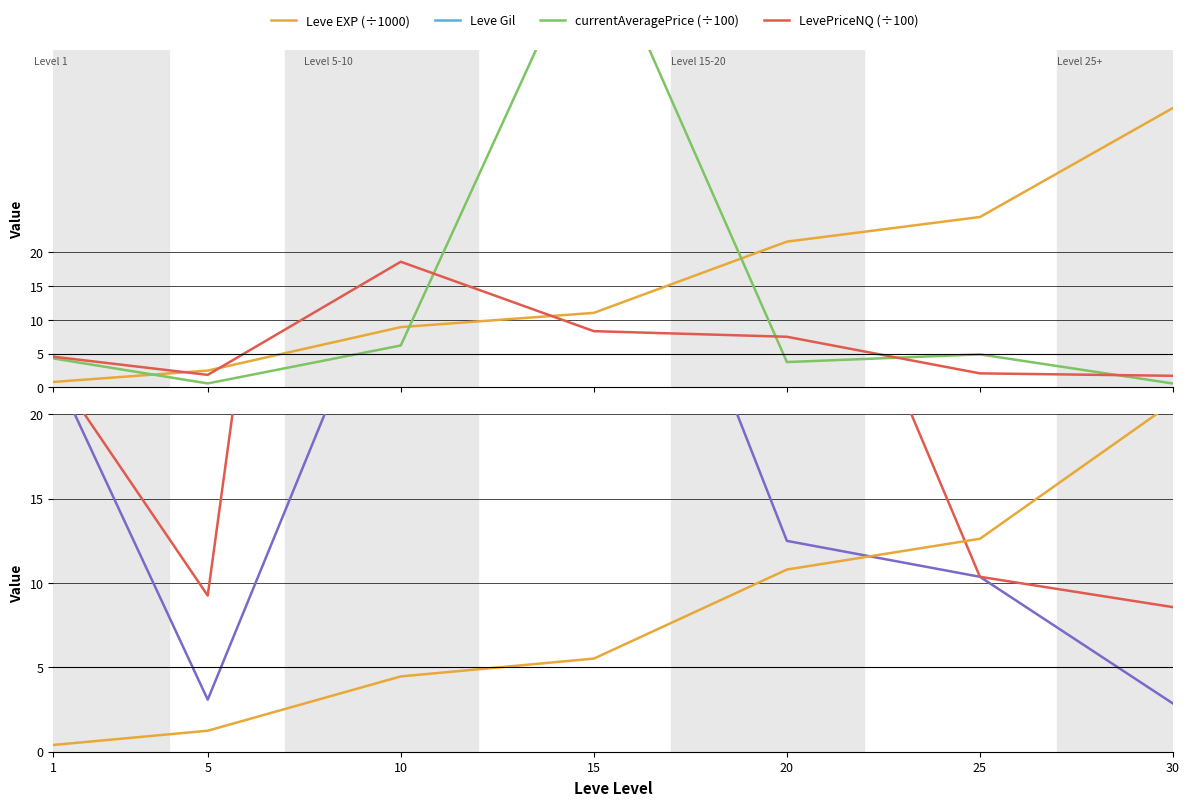

At how many categories does at least one series exceed 119?

5